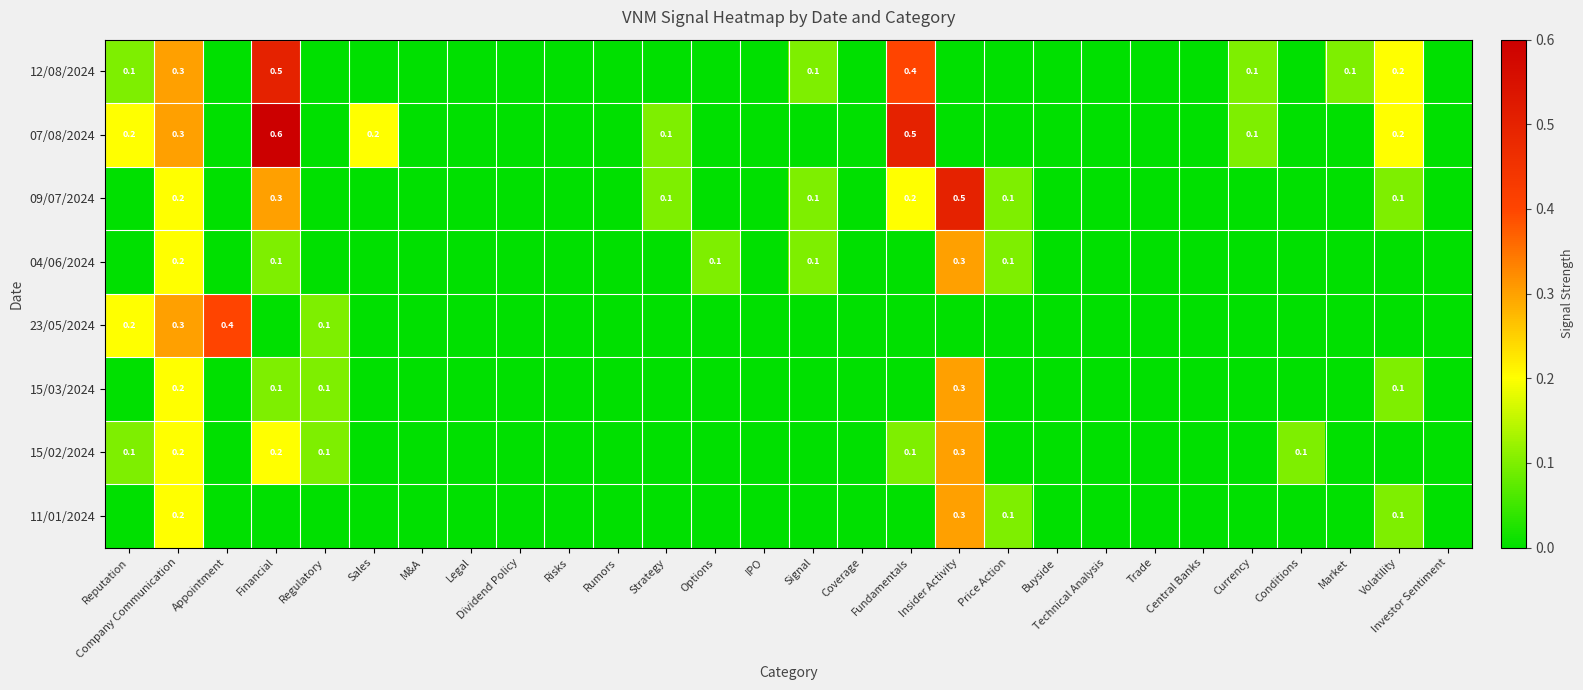

Is it true that 07/08/2024 equals 0.9 at Financial?

False